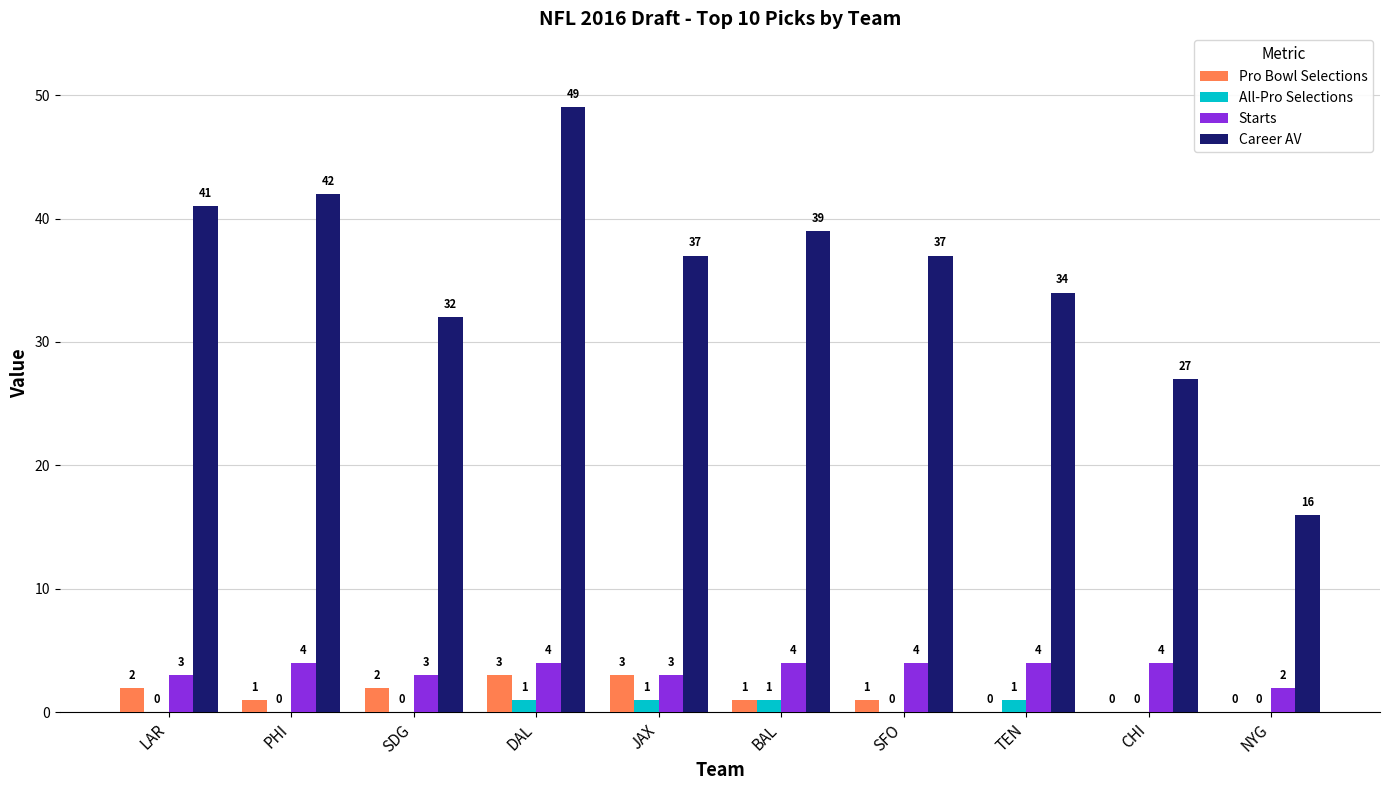

What is the spread (max minus min) of values at LAR?

41